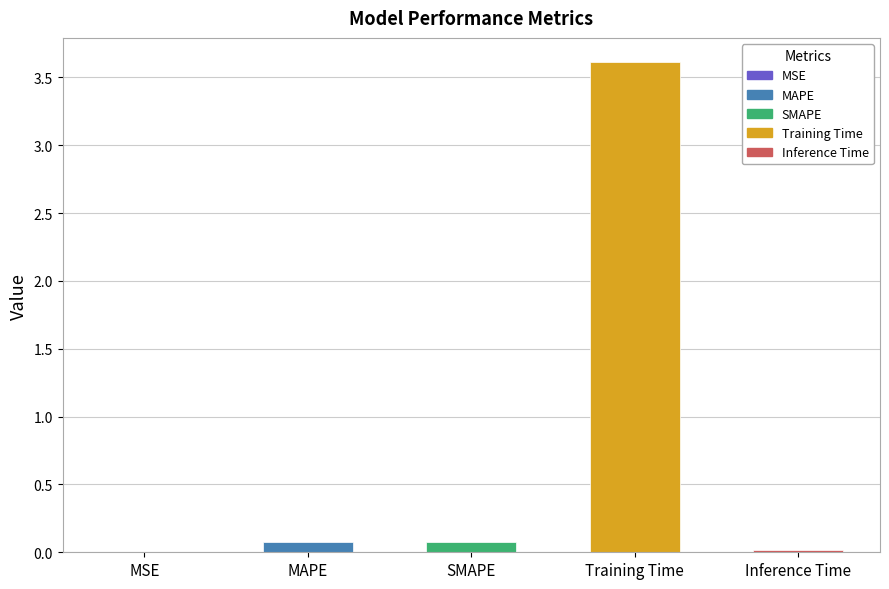

Is it true that the value at MAPE is 0.1?

True